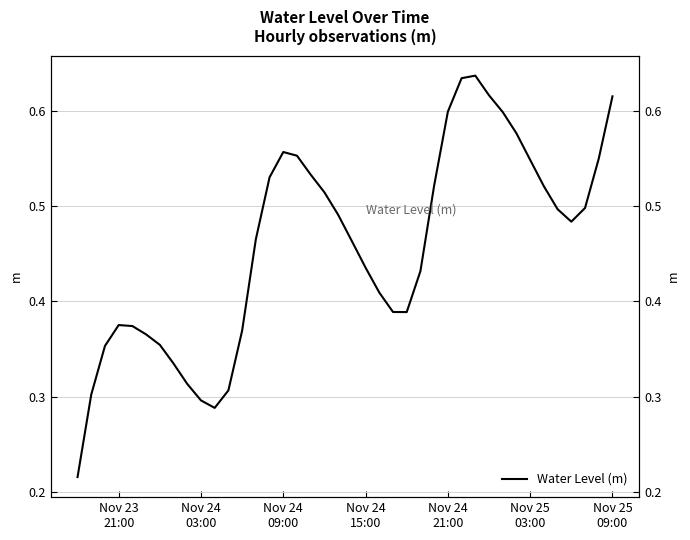

The chart shows a value of 0.2 at Nov 24
21:00. True or false?

False